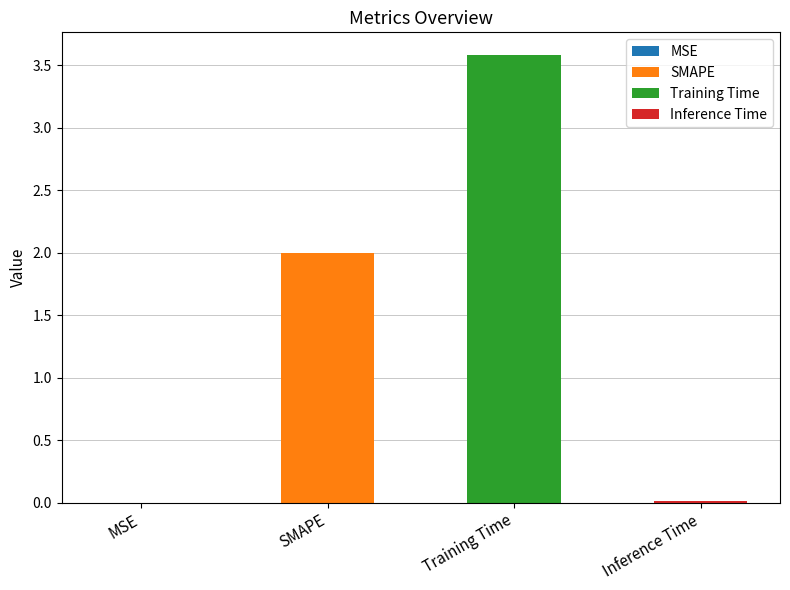

True or false: the data shows 2.0 at SMAPE.

True